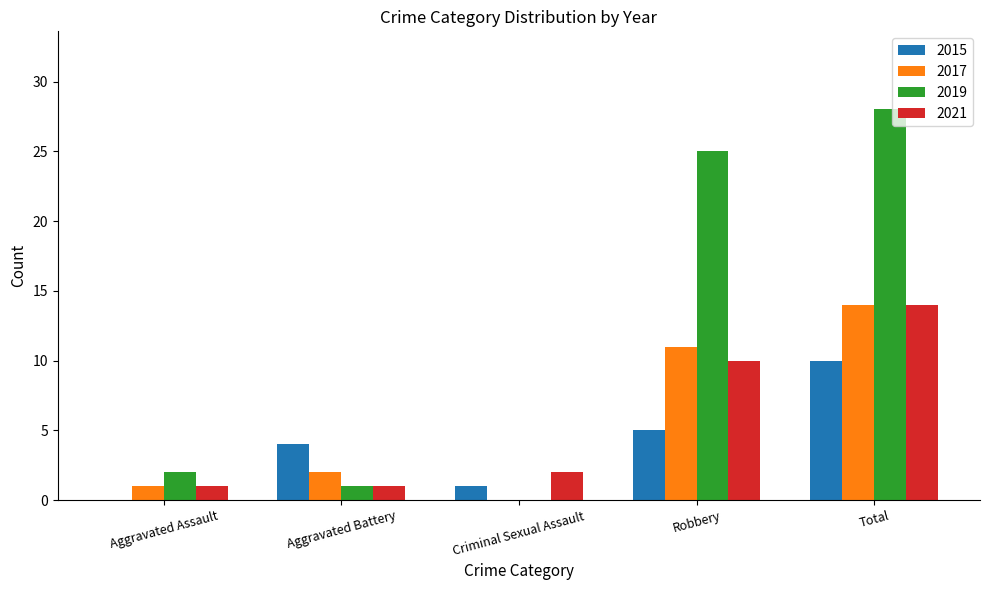

Are the bars horizontal?

No